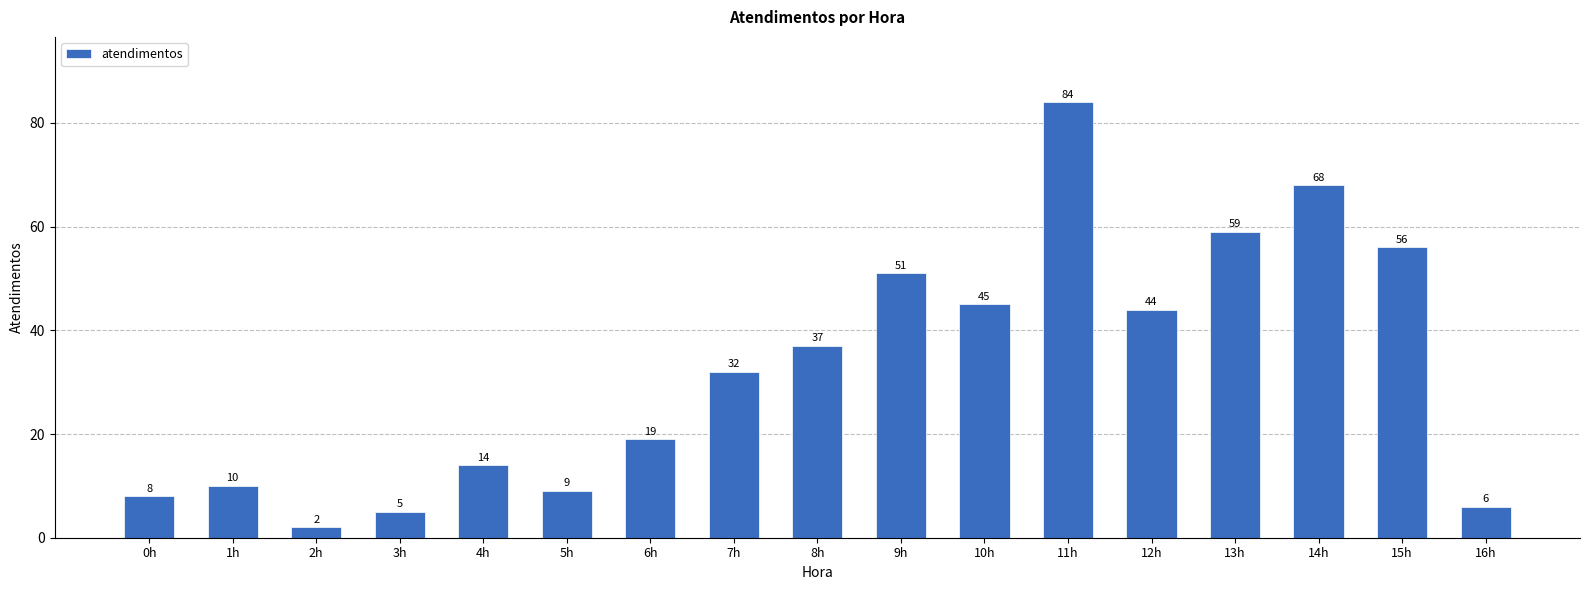

Reading left to right, transcribe all the data shown in this chart.

8	10	2	5	14	9	19	32	37	51	45	84	44	59	68	56	6